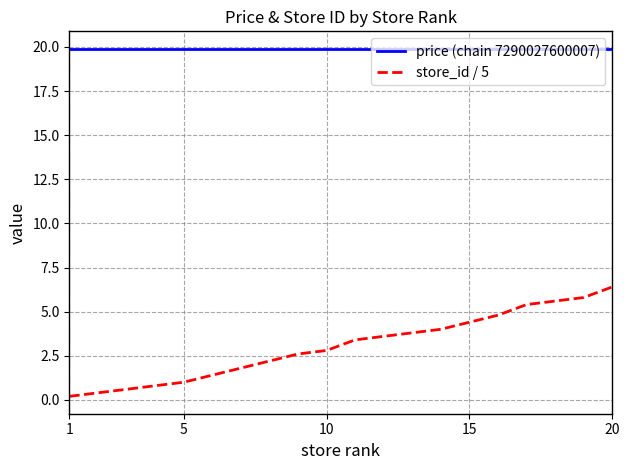

Which series has the largest range (max minus min)?

store_id / 5